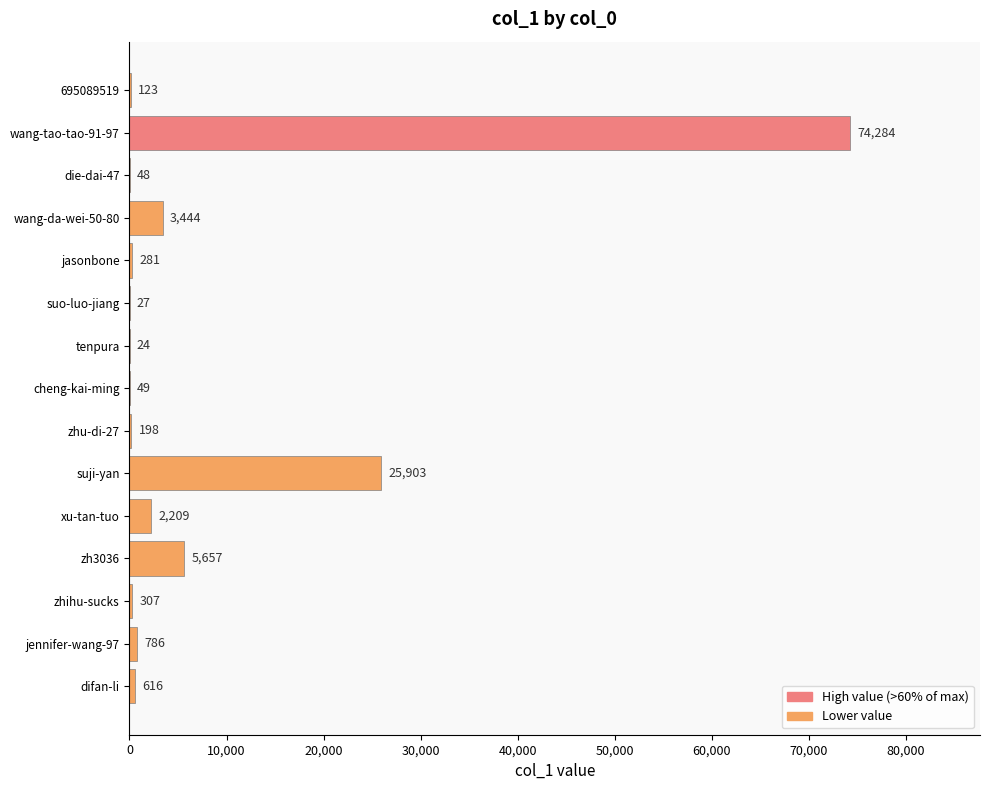

Which label corresponds to the largest value in the chart?

wang-tao-tao-91-97